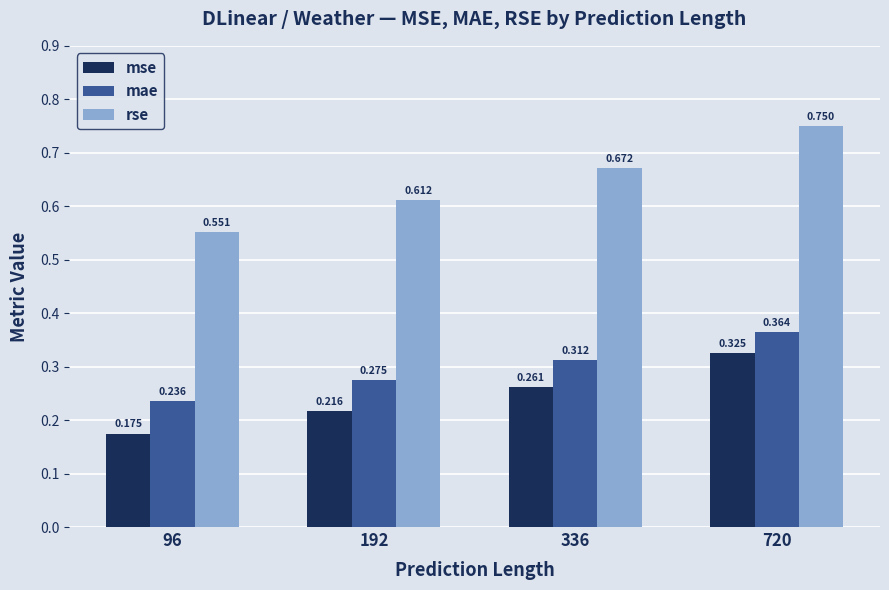

List the labels in order of rse value, smallest first.

96, 192, 336, 720